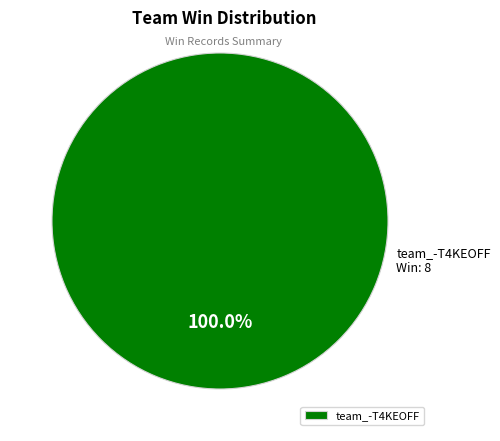

What is the majority slice?

team_-T4KEOFF